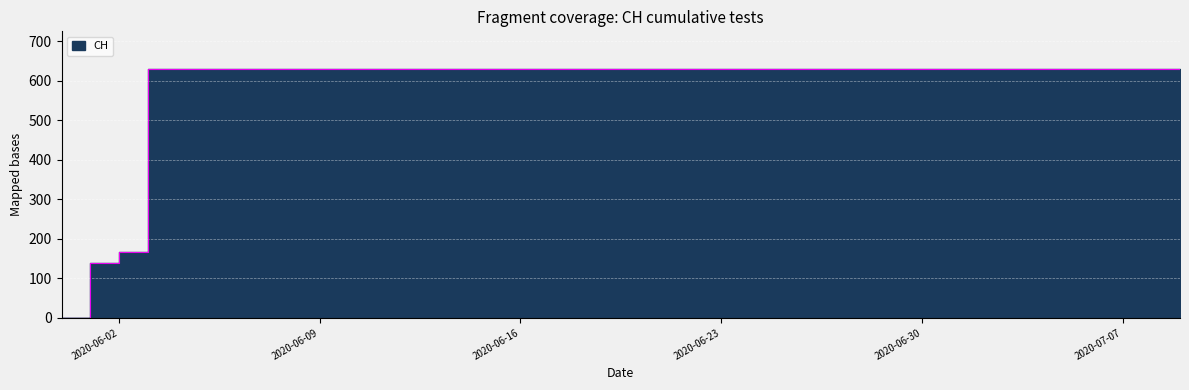

How many values are above zero?

39